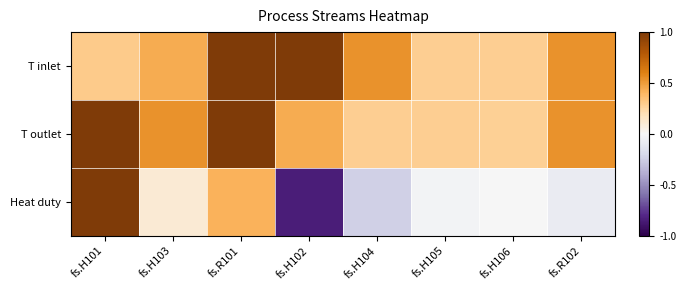

Reading left to right, what are all the values shown in this chart?

T inlet: fs.H101=0.3	fs.H103=0.4	fs.R101=1.0	fs.H102=1.0	fs.H104=0.5	fs.H105=0.3	fs.H106=0.3	fs.R102=0.5
T outlet: fs.H101=1.0	fs.H103=0.5	fs.R101=1.0	fs.H102=0.4	fs.H104=0.3	fs.H105=0.3	fs.H106=0.3	fs.R102=0.5
Heat duty: fs.H101=1.0	fs.H103=0.1	fs.R101=0.4	fs.H102=-0.8	fs.H104=-0.2	fs.H105=-0.0	fs.H106=-0.0	fs.R102=-0.1